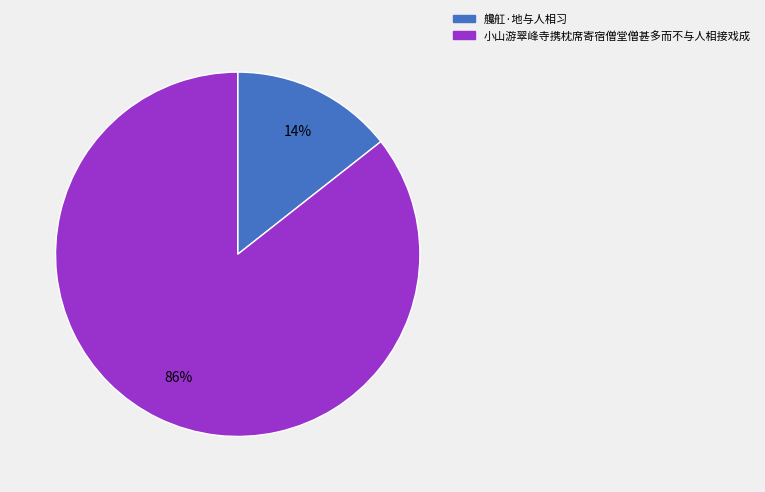

What percentage is the 艬舡·地与人相习 slice, to the nearest percent?

14%